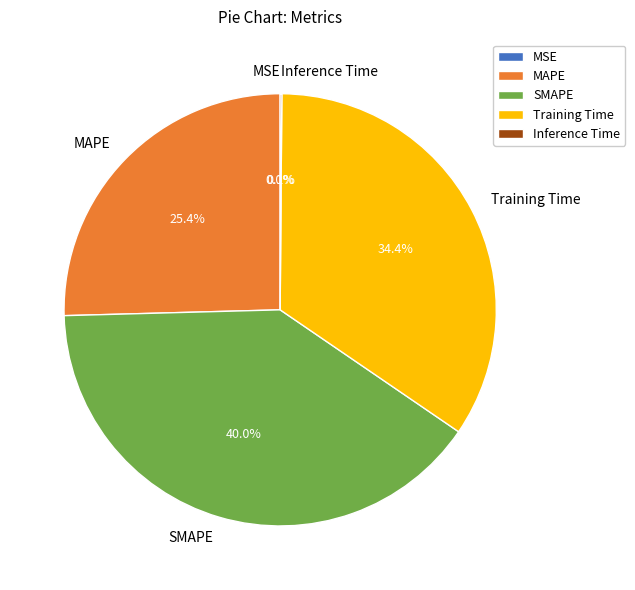

Which category has the biggest portion of the pie?

SMAPE